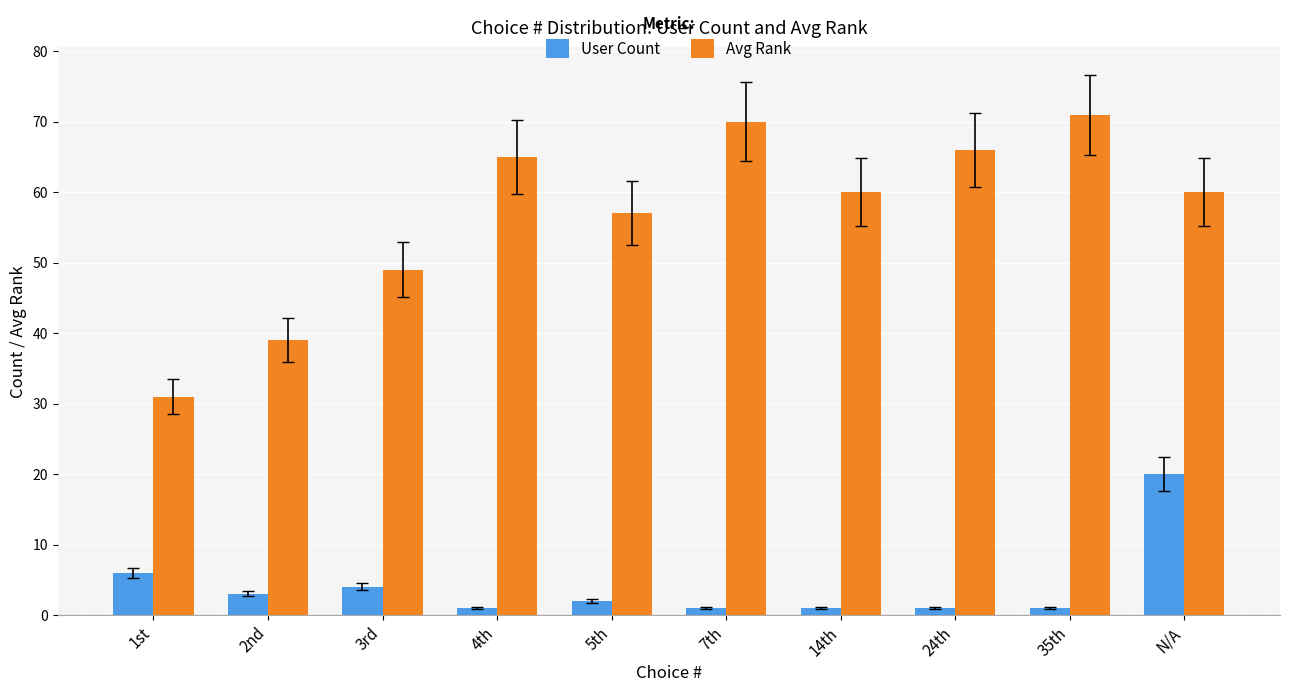

What is the greatest value displayed?

71